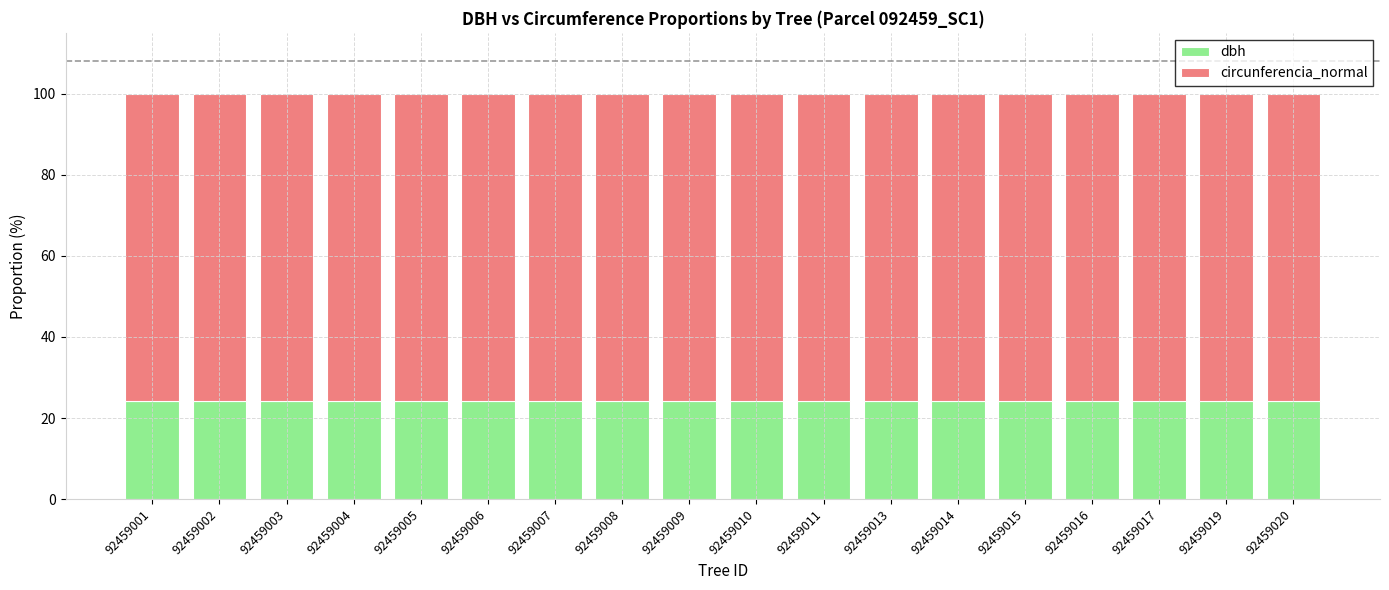

True or false: dbh has a value of 24.1 at 92459013.

True